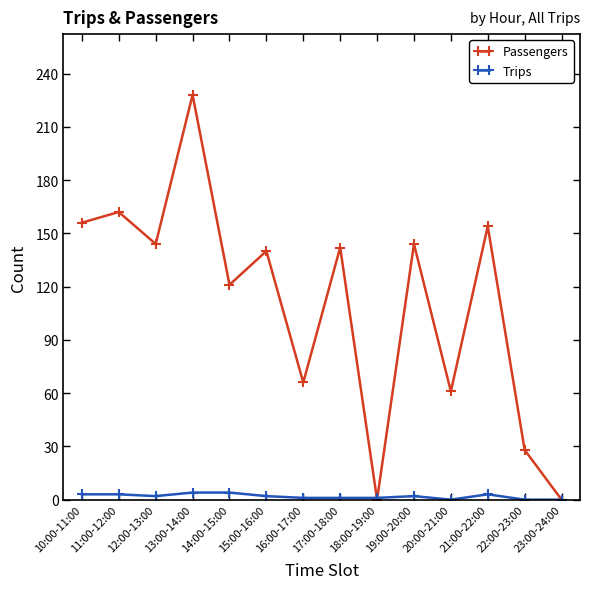

How many lines are shown in the chart?

2